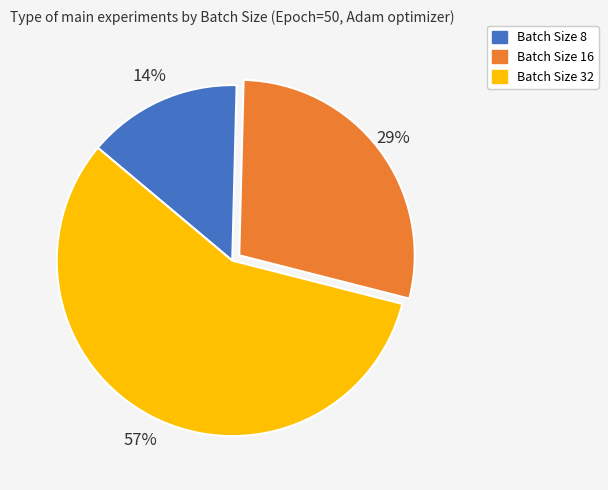

To the nearest percent, what is the average slice percentage?

33%